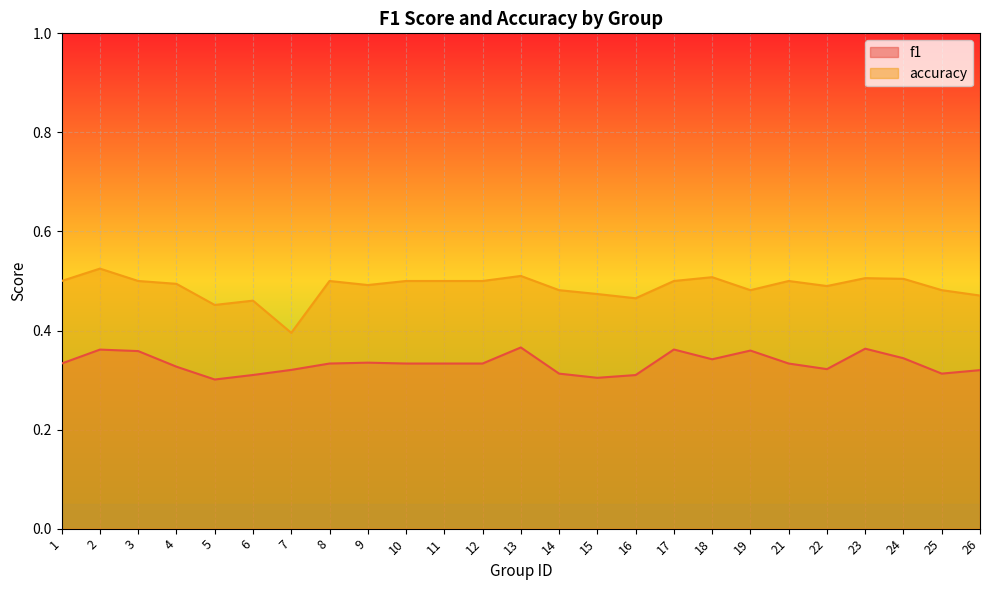

Reading left to right, what are all the values shown in this chart?

f1: 1=0.3	2=0.4	3=0.4	4=0.3	5=0.3	6=0.3	7=0.3	8=0.3	9=0.3	10=0.3	11=0.3	12=0.3	13=0.4	14=0.3	15=0.3	16=0.3	17=0.4	18=0.3	19=0.4	21=0.3	22=0.3	23=0.4	24=0.3	25=0.3	26=0.3
accuracy: 1=0.5	2=0.5	3=0.5	4=0.5	5=0.5	6=0.5	7=0.4	8=0.5	9=0.5	10=0.5	11=0.5	12=0.5	13=0.5	14=0.5	15=0.5	16=0.5	17=0.5	18=0.5	19=0.5	21=0.5	22=0.5	23=0.5	24=0.5	25=0.5	26=0.5